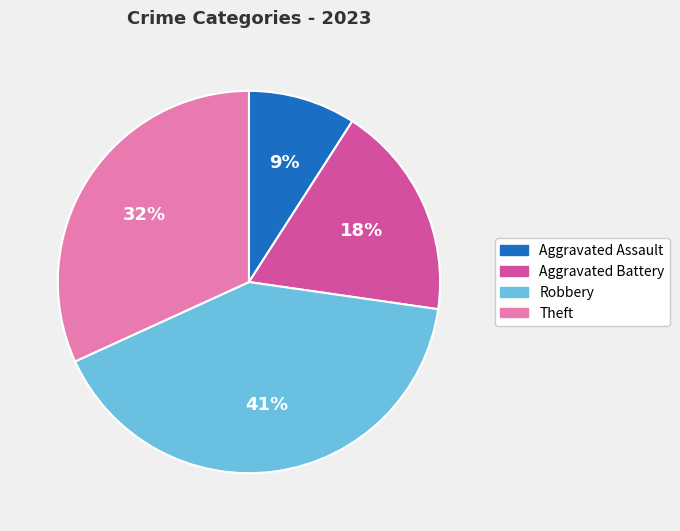

Which category has the smallest portion of the pie?

Aggravated Assault